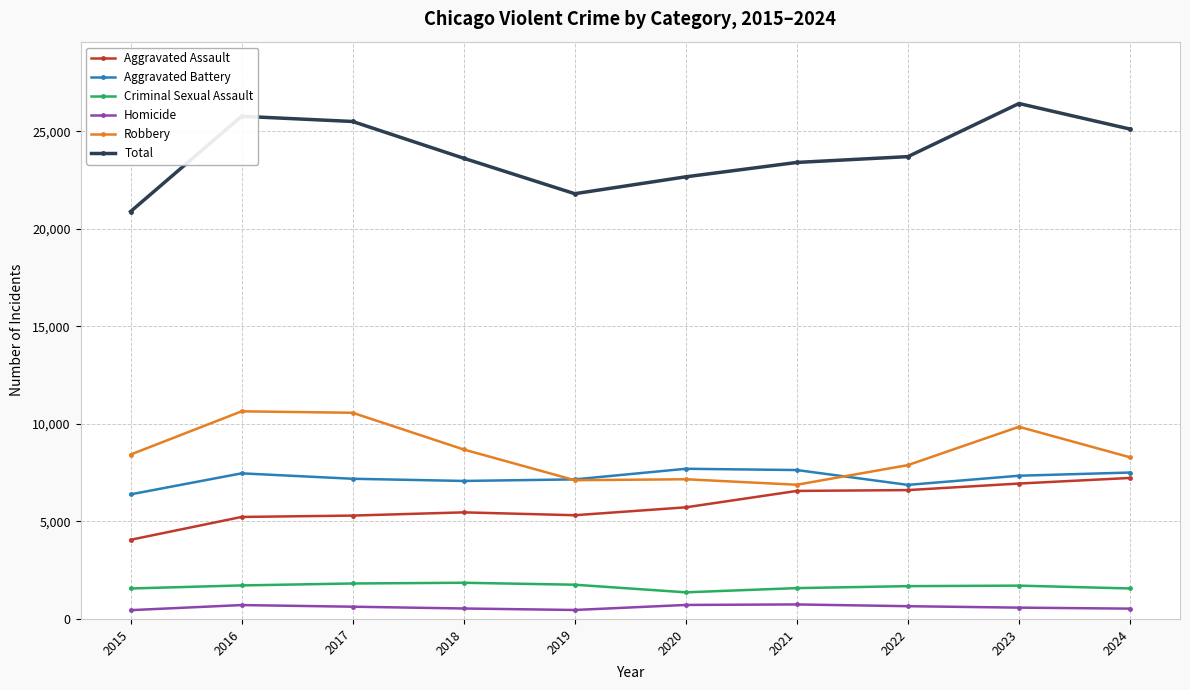

What is the value of the Criminal Sexual Assault point at the 6th from the left?

1365